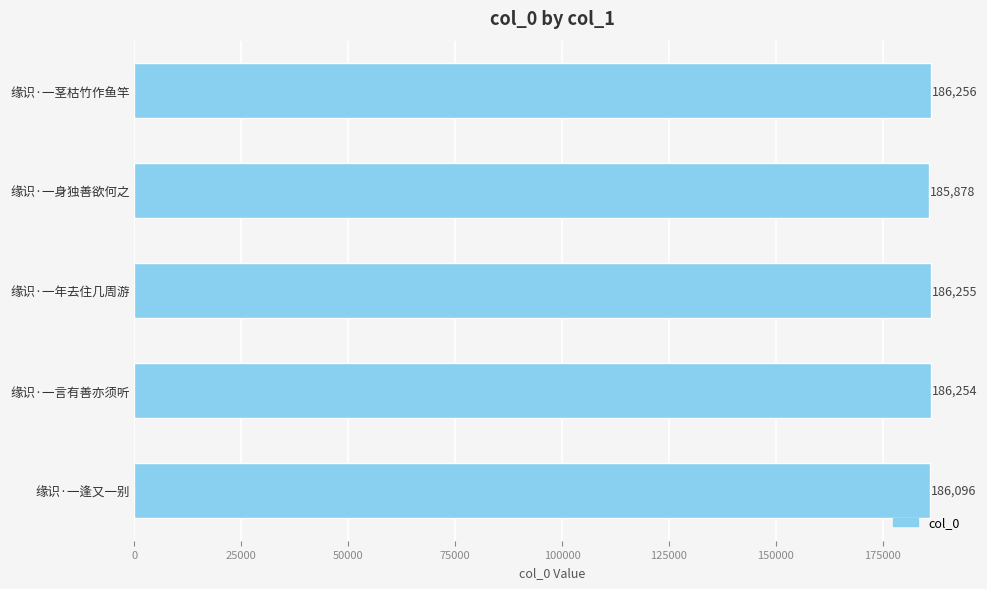

What is the ratio of the value at 缘识·一身独善欲何之 to the value at 缘识·一言有善亦须听?

1.0